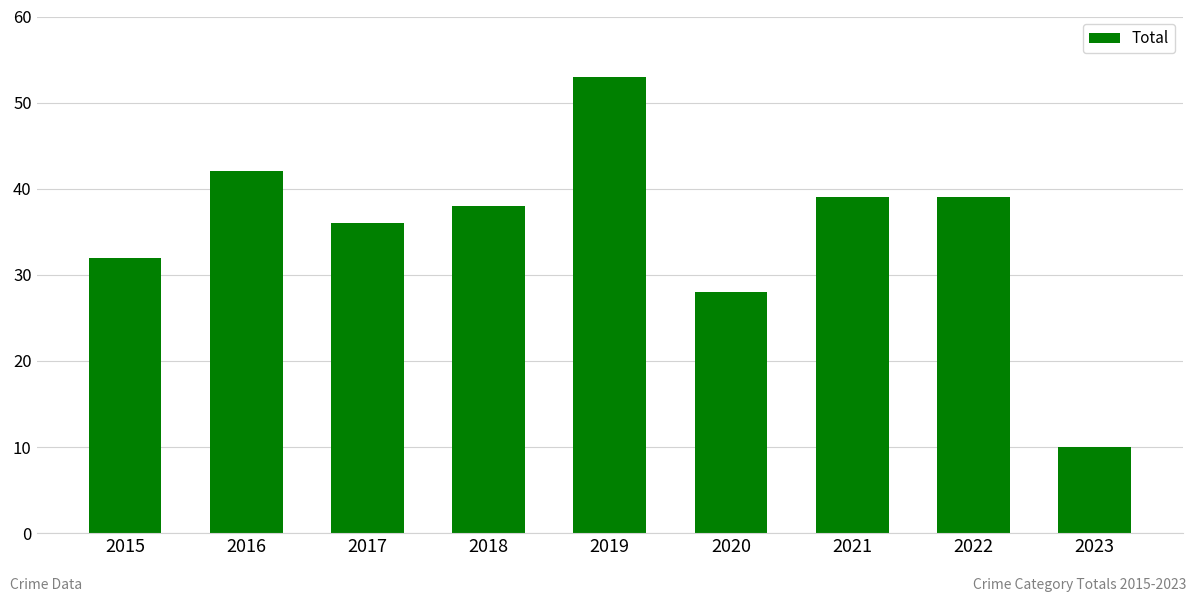

What is the change in value from 2018 to 2019?

+15